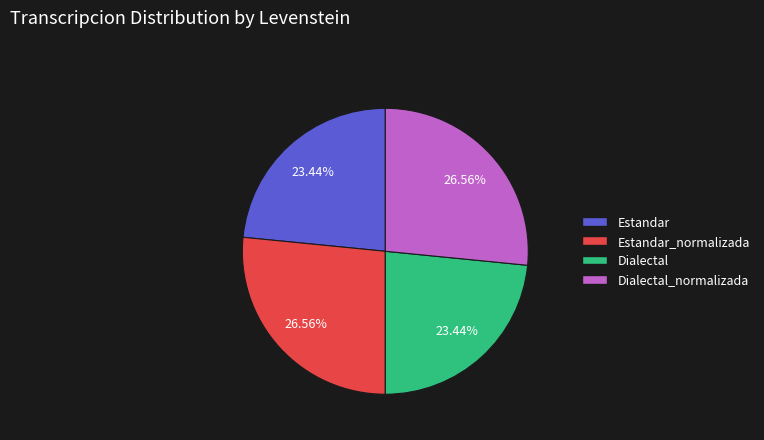

Count the number of slices in the pie.

4